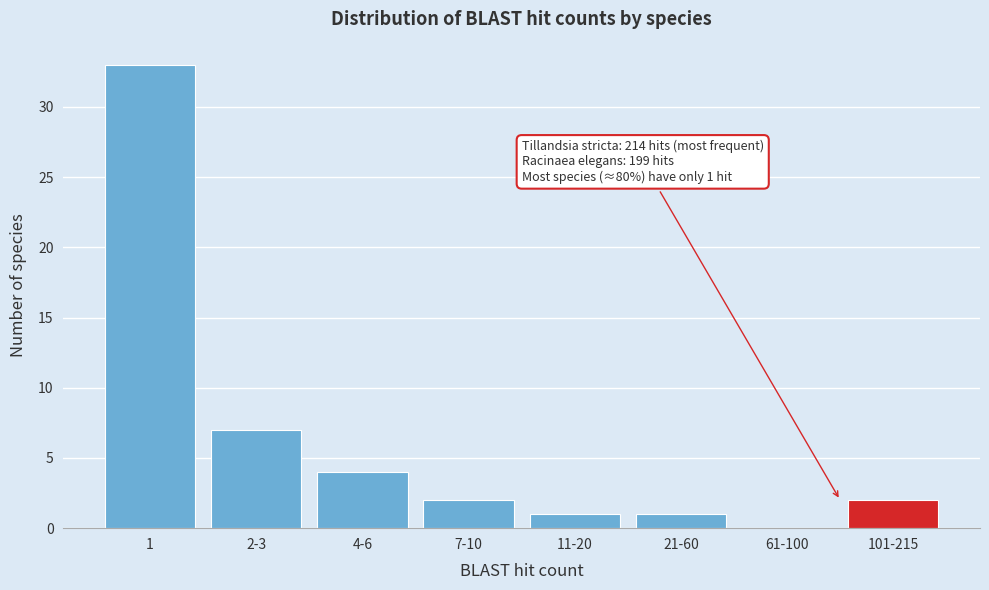

Reading left to right, list all the values displayed in this chart.

1=33	2-3=7	4-6=4	7-10=2	11-20=1	21-60=1	61-100=0	101-215=2